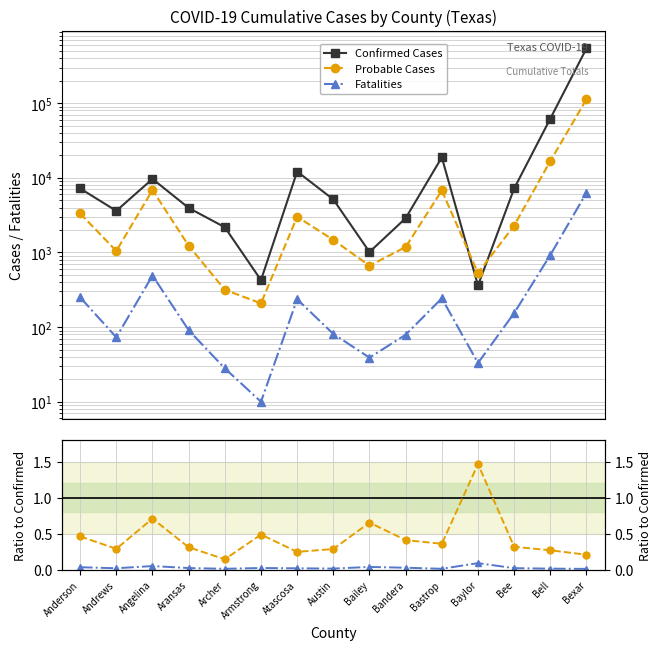

The Fatalities series shows 0.0 at Bee. True or false?

False